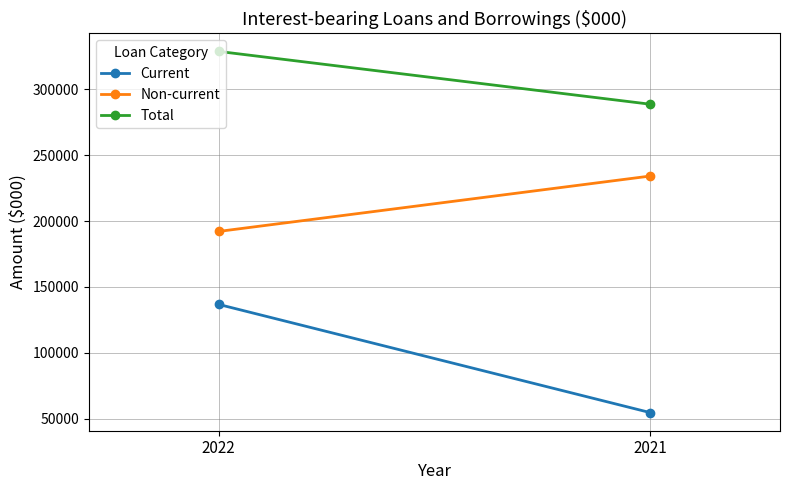

At how many categories does at least one series exceed 315355?

1